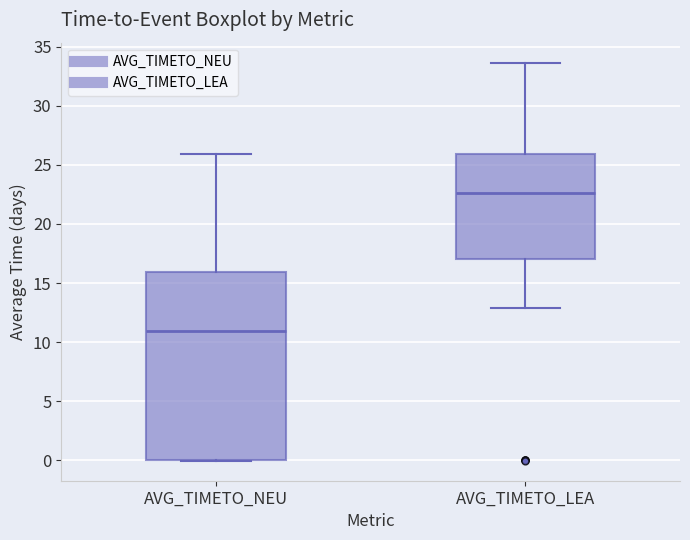

Which box's median line is the lowest?

AVG_TIMETO_NEU